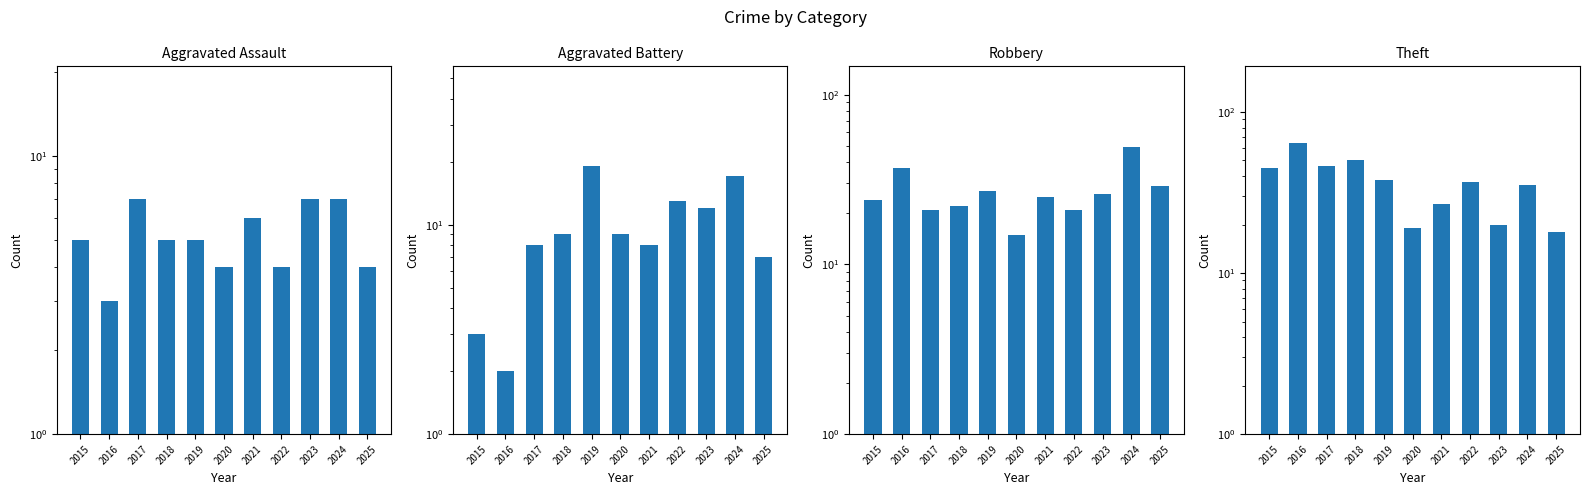

Which series has the widest spread of values?

Theft